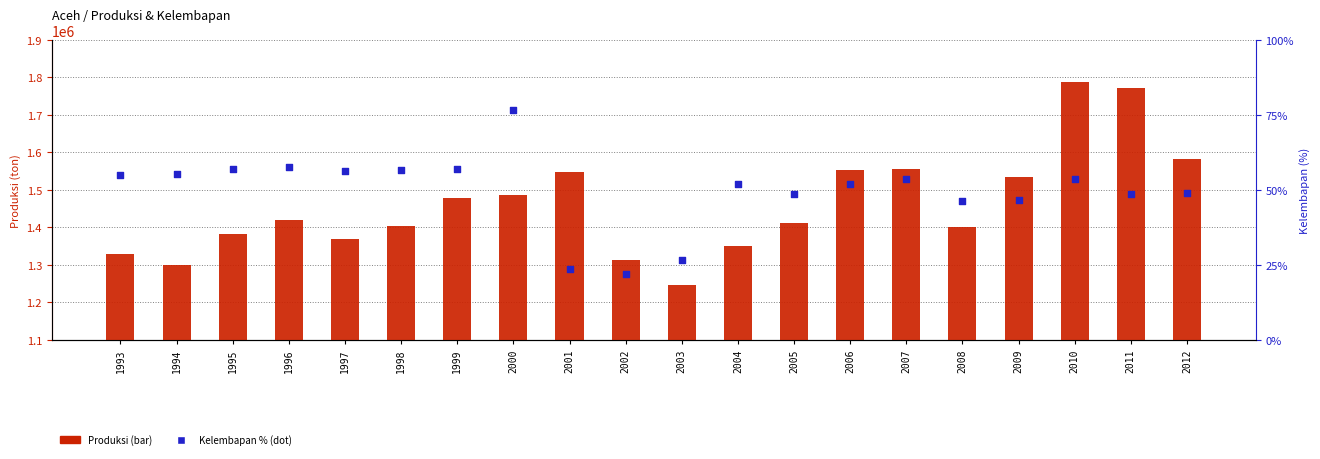

At which category is the sum across all series the highest?

2010